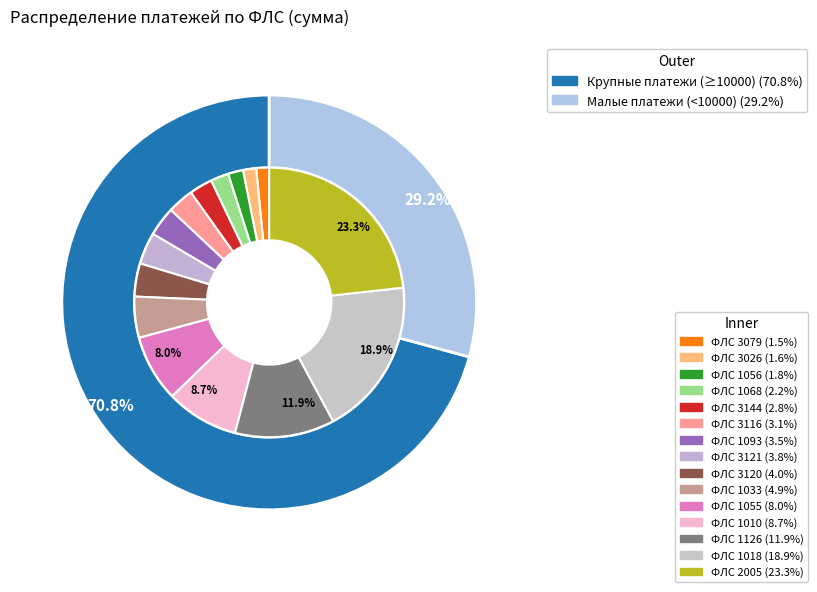

Rank the categories by value from lowest to highest.

3079, 3026, 1056, 1068, 3144, 3116, 1093, 3121, 3120, 1033, 1055, 1010, 1126, 1018, 2005